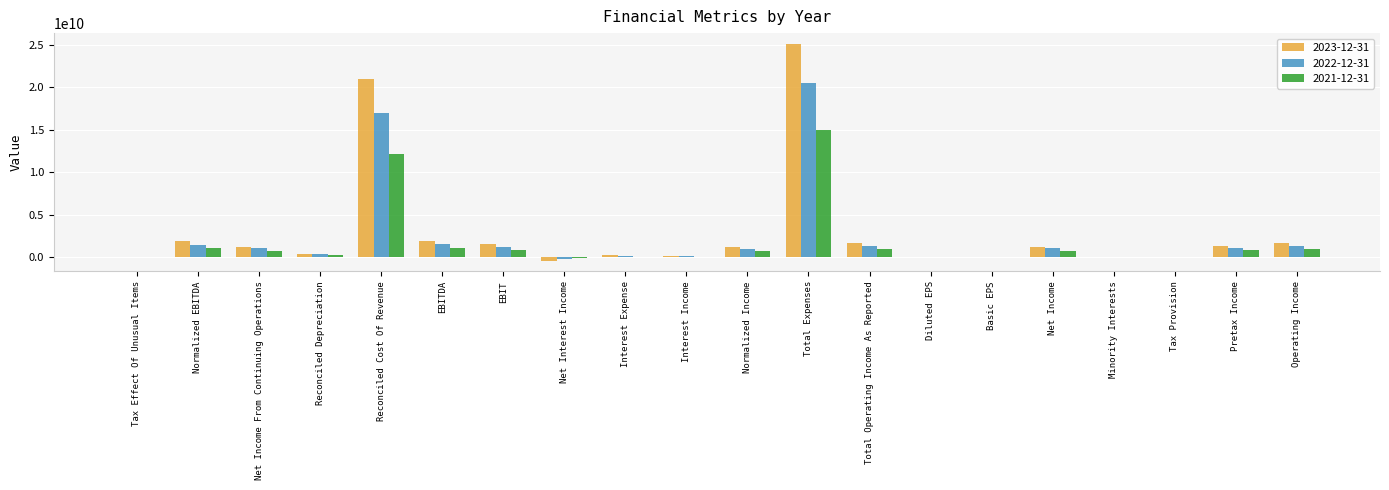

What are all the series names shown in the legend?

2023-12-31, 2022-12-31, 2021-12-31